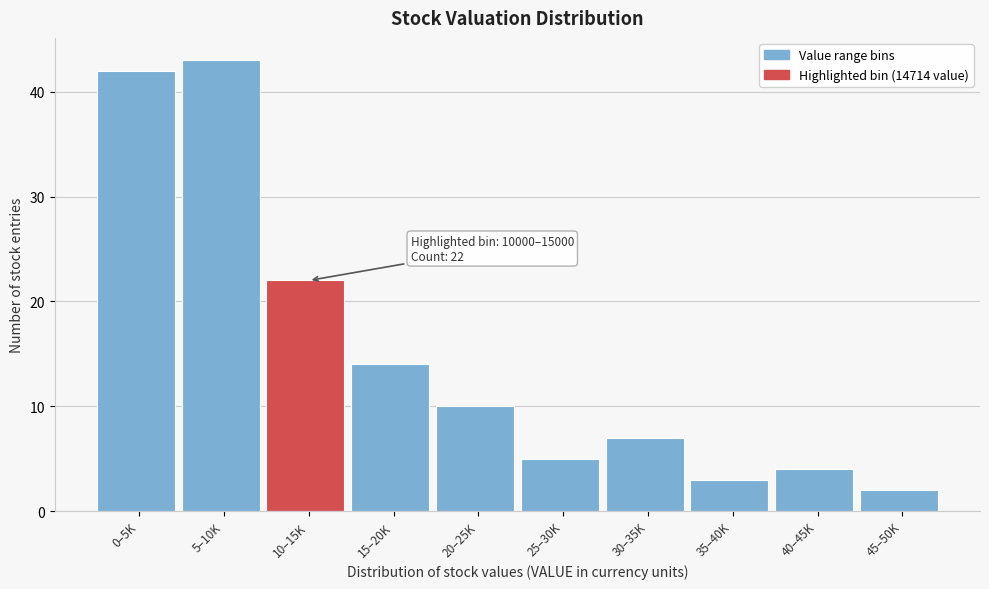

Reading right to left, extract all data points from this chart.

2	4	3	7	5	10	14	22	43	42